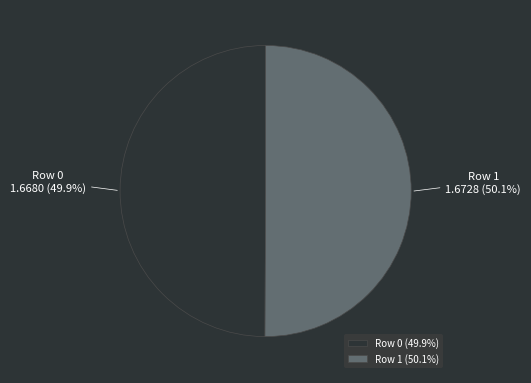

To the nearest percent, what is the combined percentage of Row 1 and Row 0?

100%